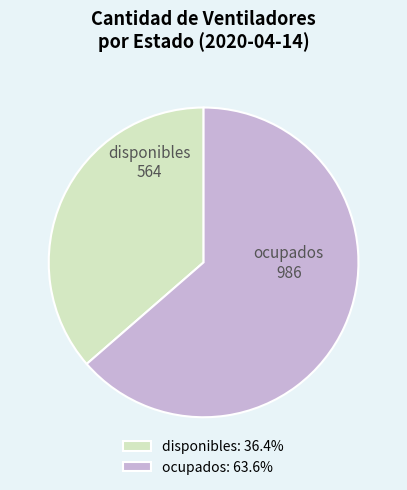

Is the sum of ocupados and disponibles greater than half?

Yes